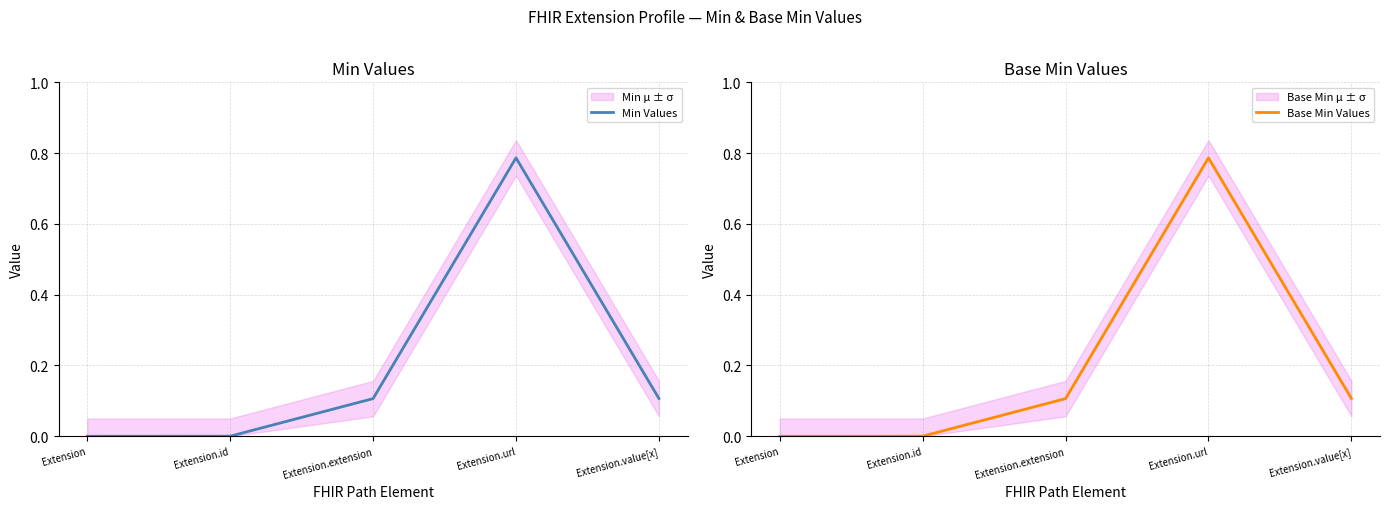

Count the number of categories in the chart.

5